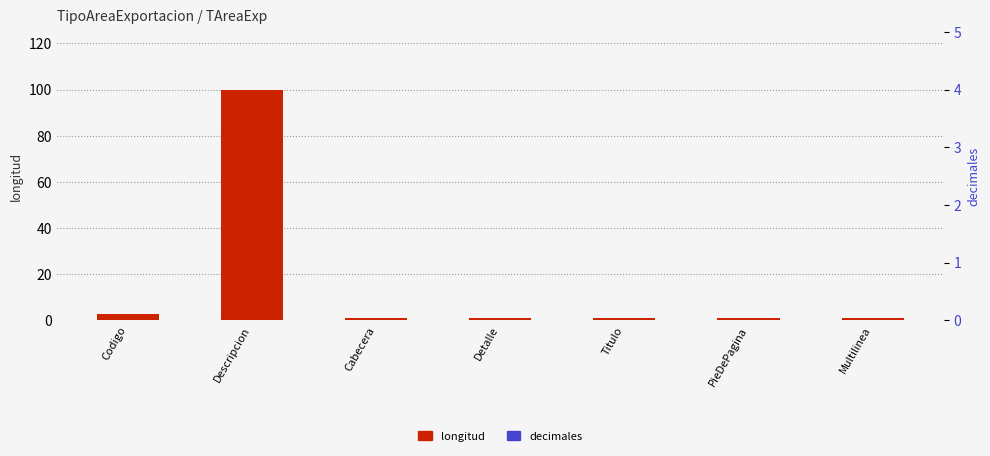

Which series changed the most between Detalle and Titulo?

longitud